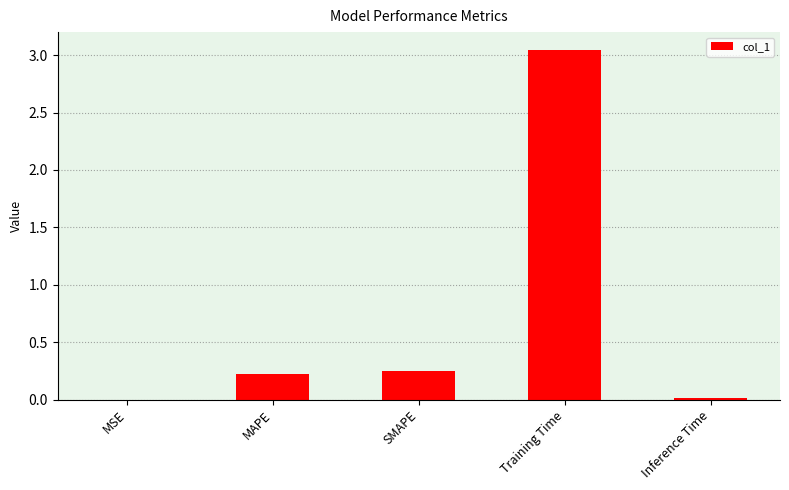

Which category has the highest value across all series?

Training Time